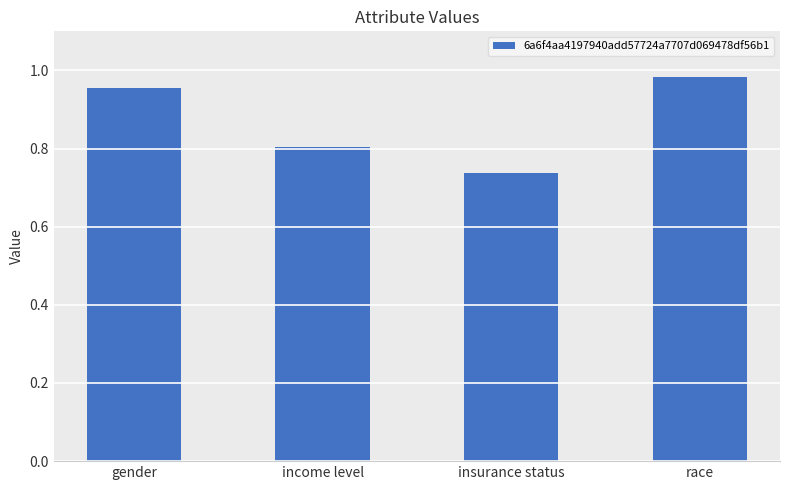

True or false: the data shows 0.4 at race.

False